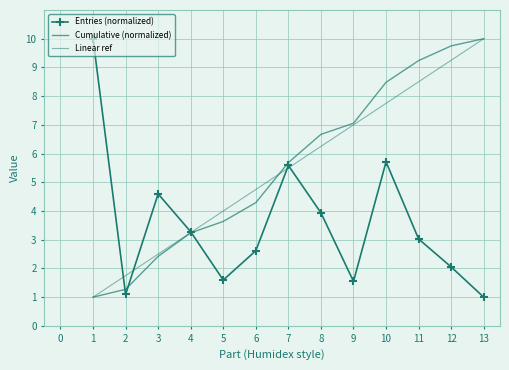

How many intersections are there between Linear ref and Entries (normalized)?

5